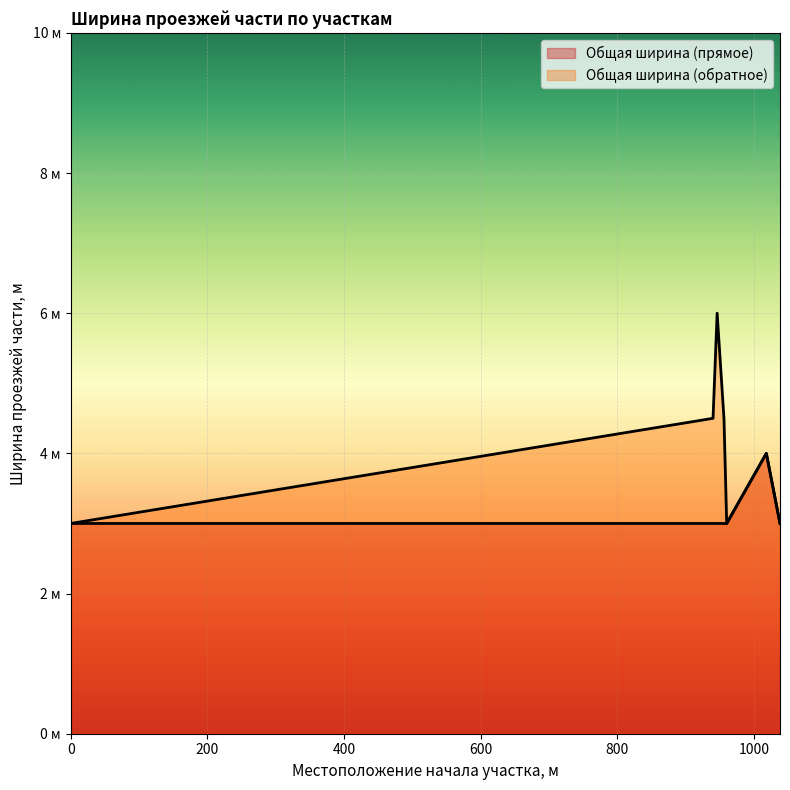

Which series has the largest range (max minus min)?

Общая ширина (обратное)